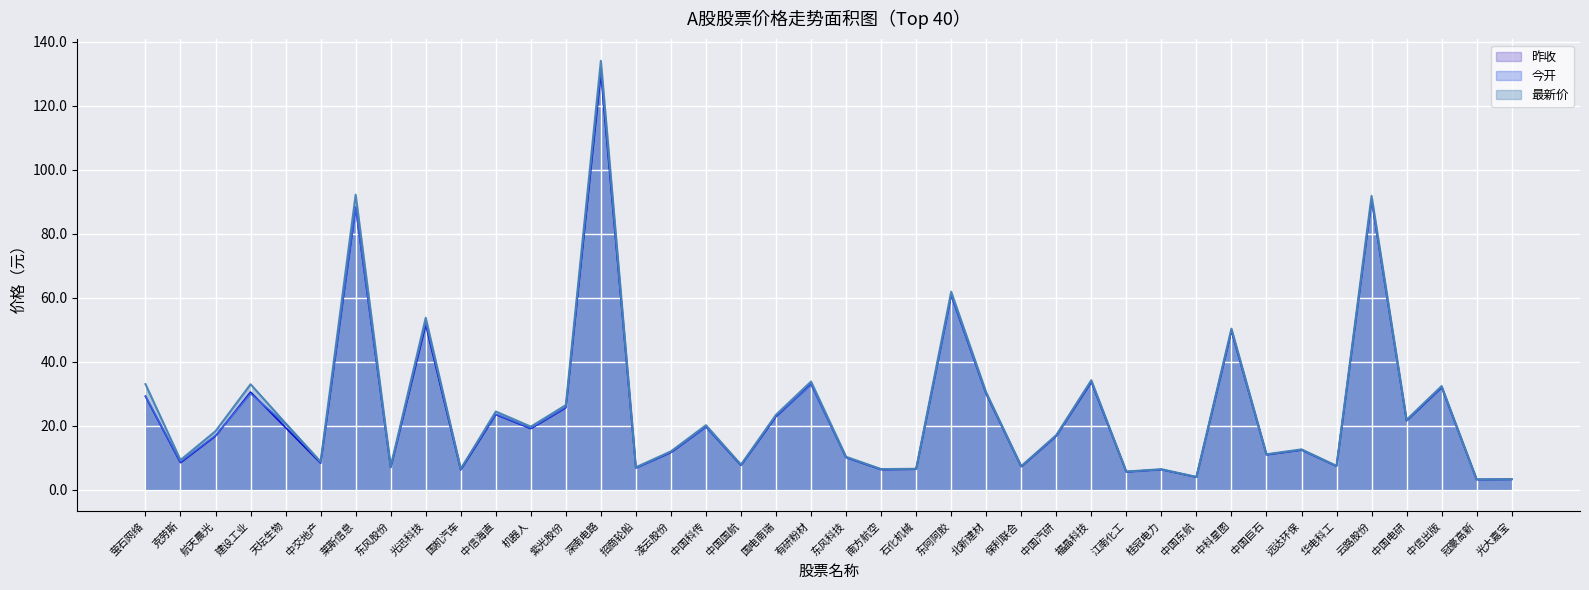

How many interior local valleys does the 最新价 series have?

15